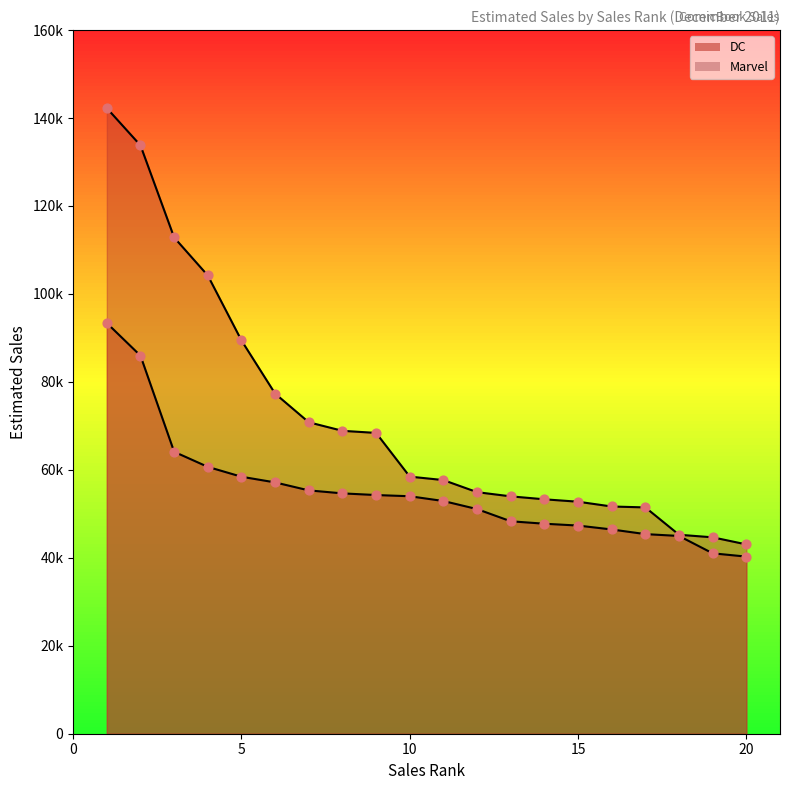

Which series contains the lowest Y value?

Marvel